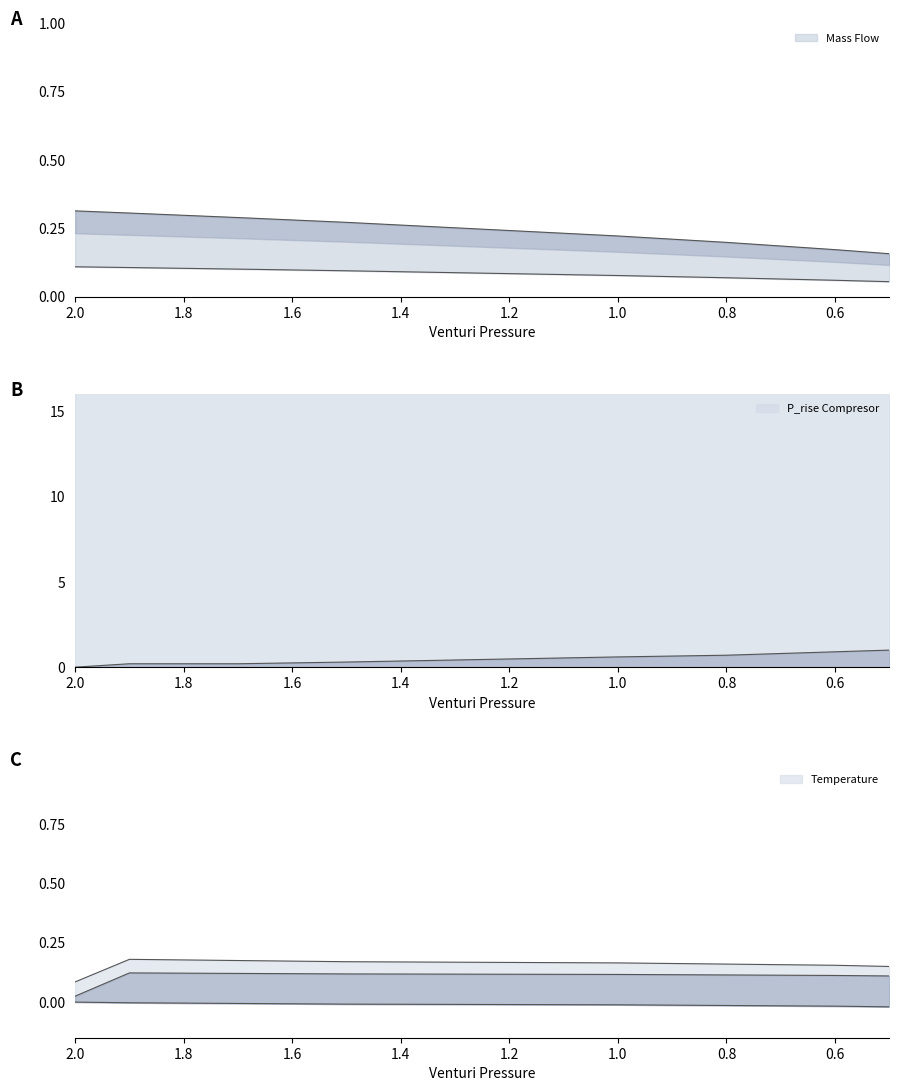

What is the label of the 4th point from the right?

1.0